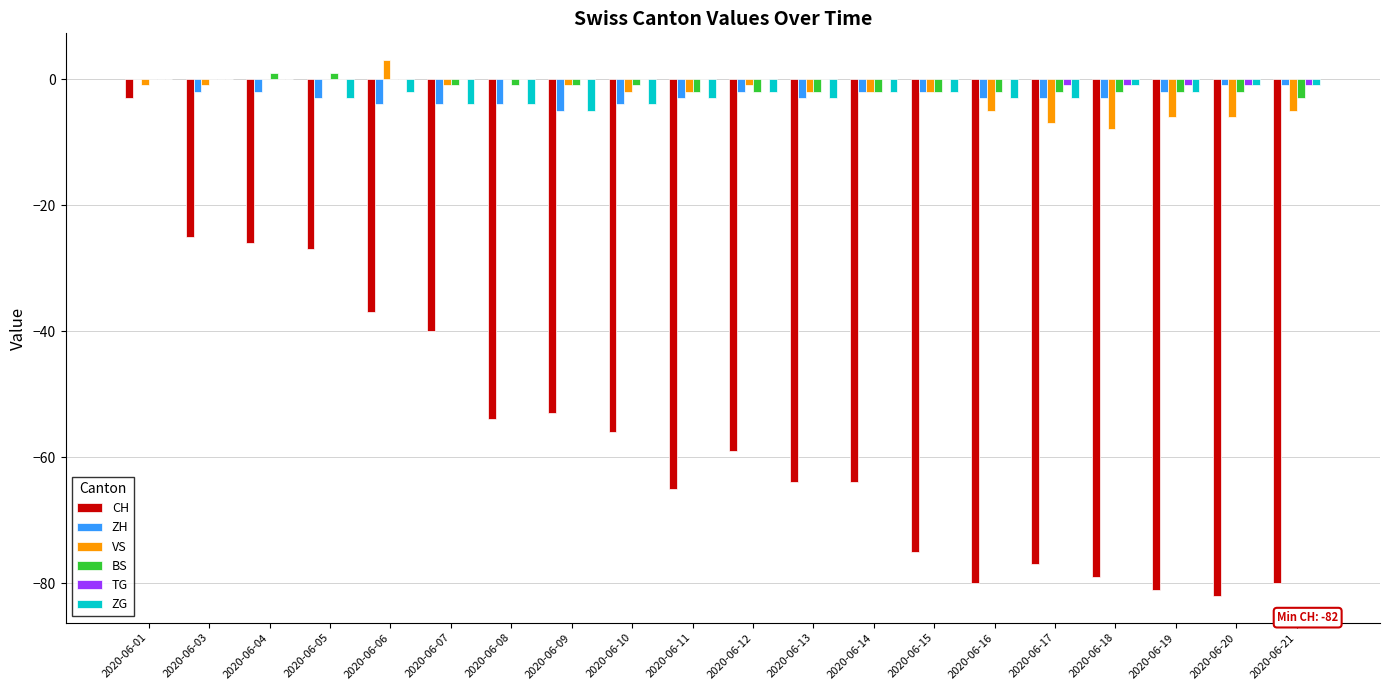

What is the sum of all ZH values?

-53